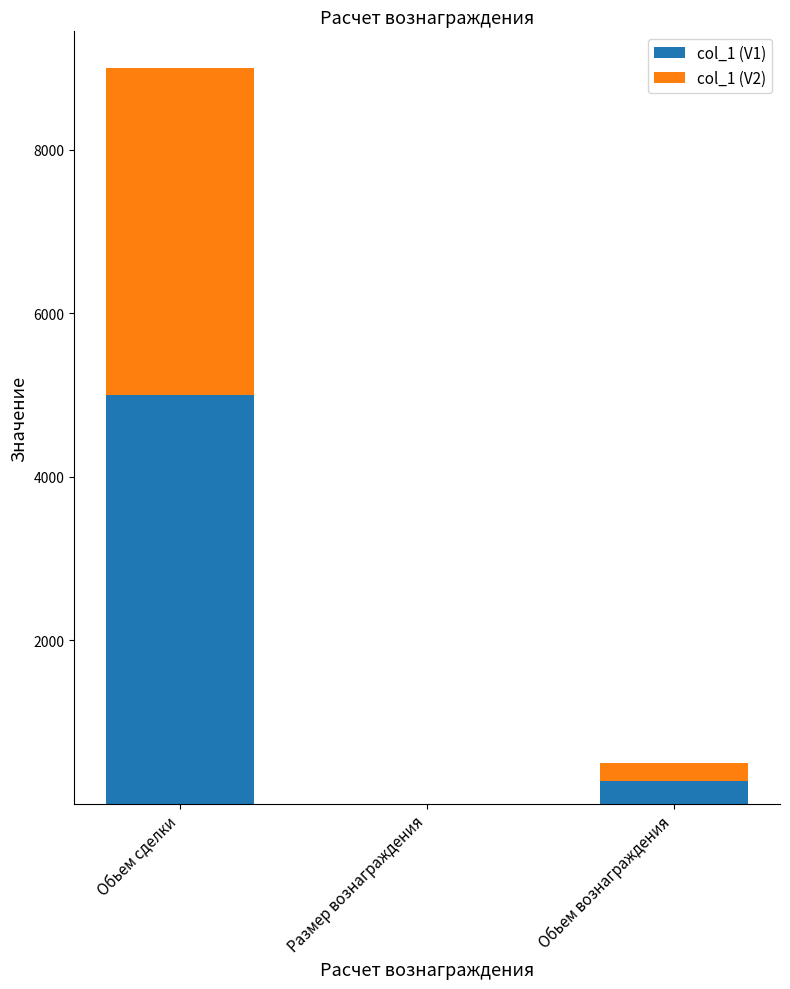

Are the bars horizontal?

No